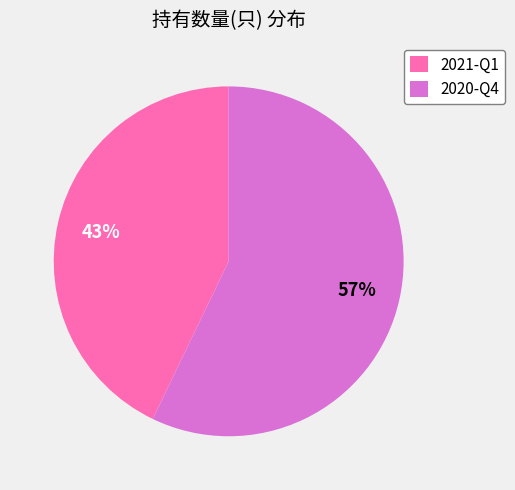

Count the number of slices in the pie.

2